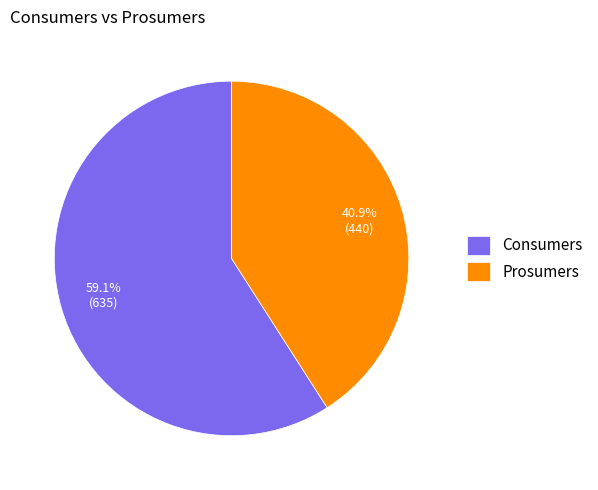

Which slice is the largest?

Consumers